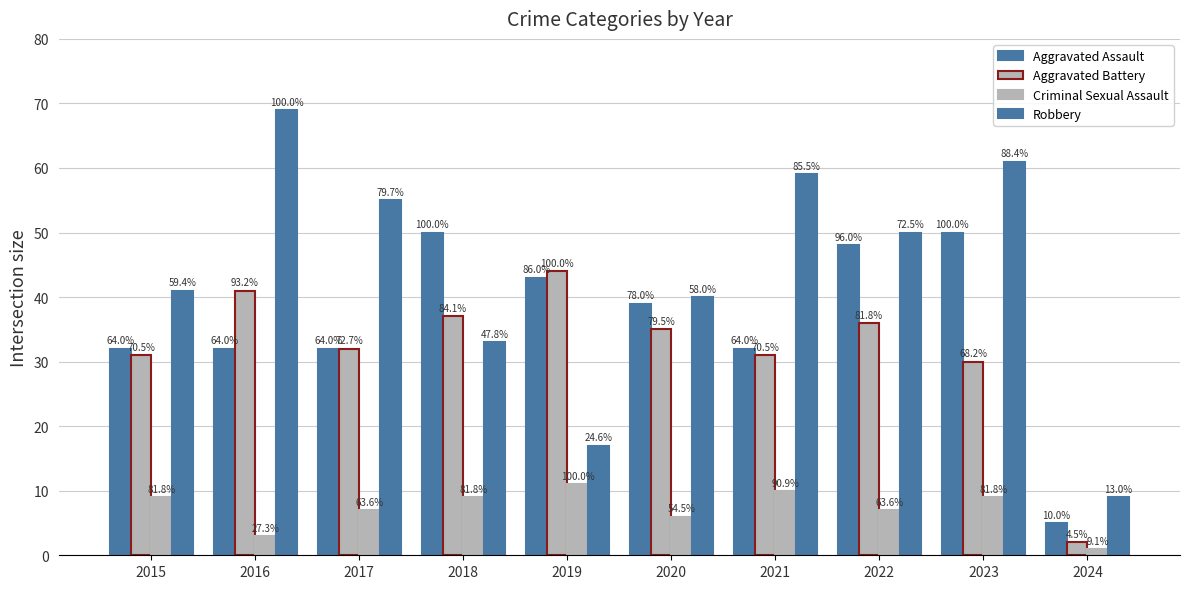

How many bars are there in total?

40